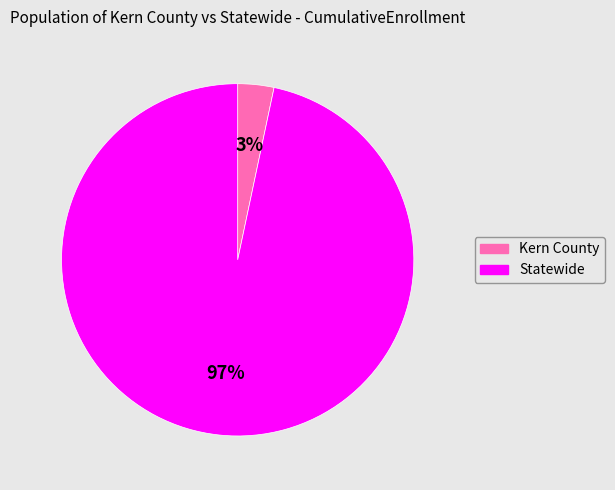

What percentage is the Kern County slice, to the nearest percent?

3%